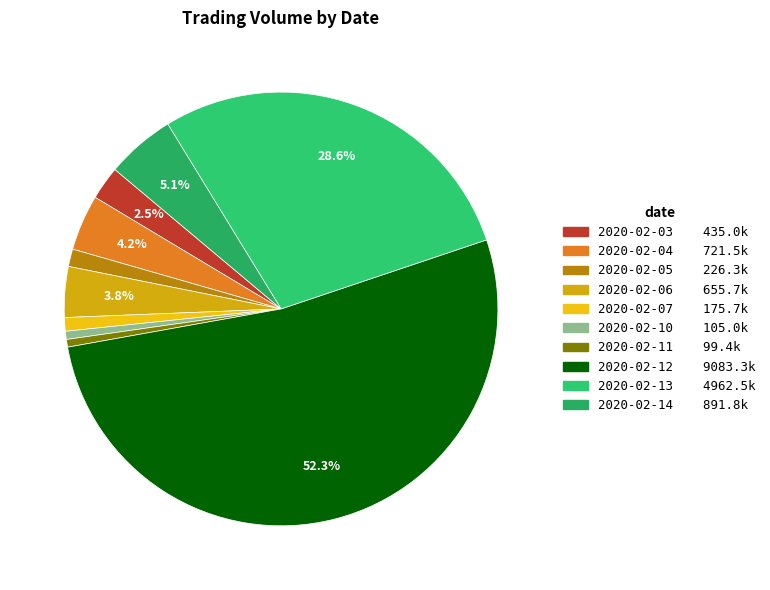

True or false: 2020-02-10 accounts for 15% of the total.

False